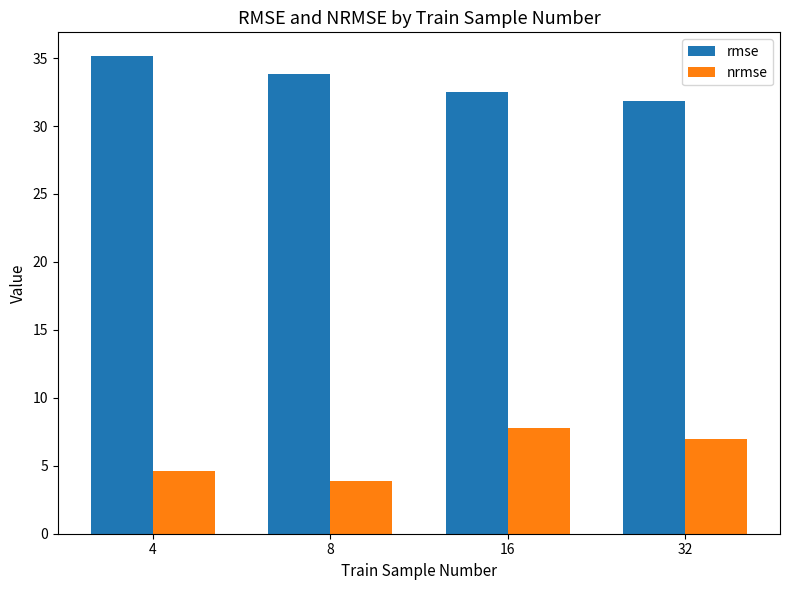

Reading left to right, list all the values displayed in this chart.

rmse: 4=35.1	8=33.8	16=32.5	32=31.9
nrmse: 4=4.6	8=3.9	16=7.8	32=7.0